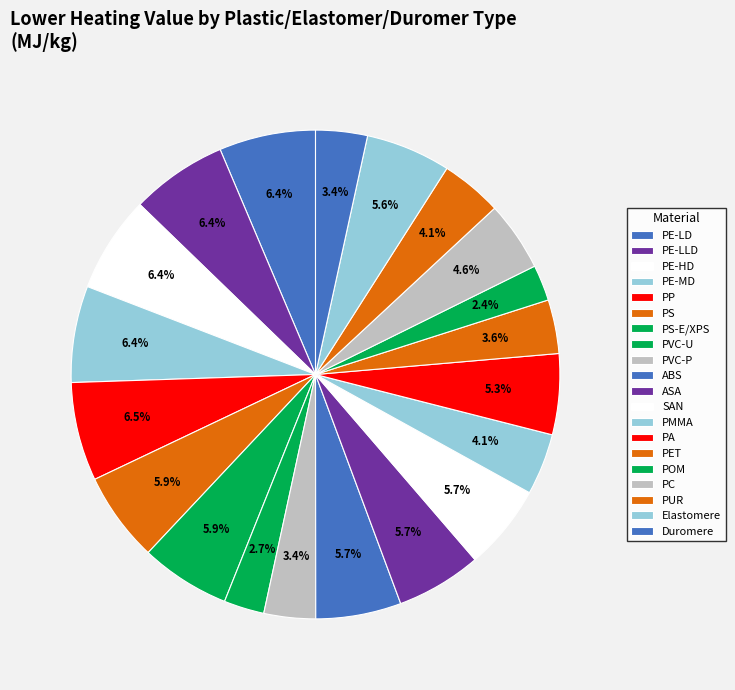

Does PE-HD account for over 50% of the chart?

No